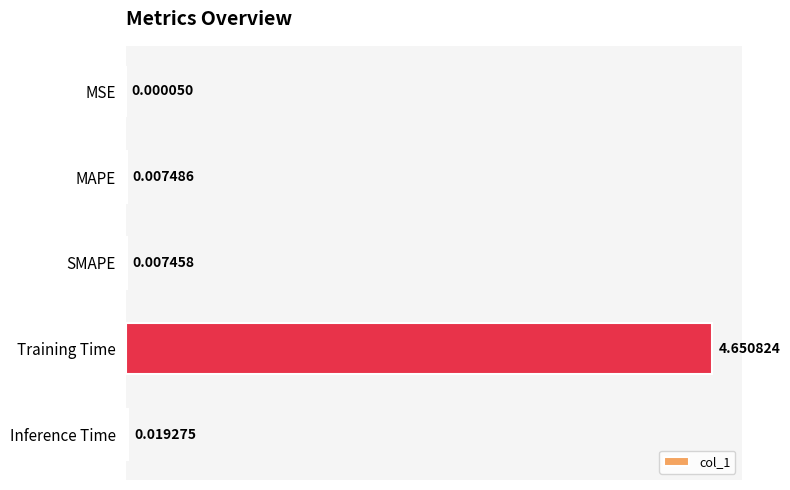

At which category does the chart reach its peak across all series?

Training Time